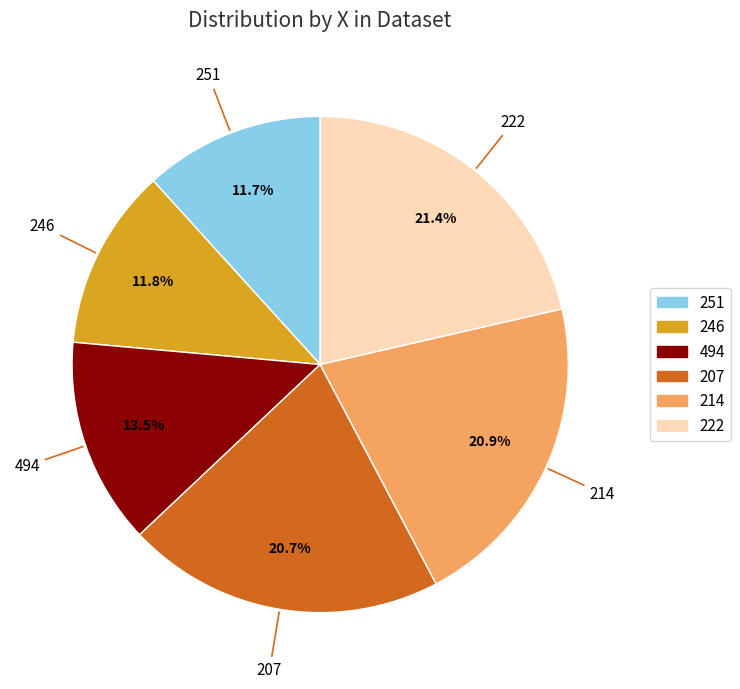

Combined, do 246 and 251 account for over 50%?

No